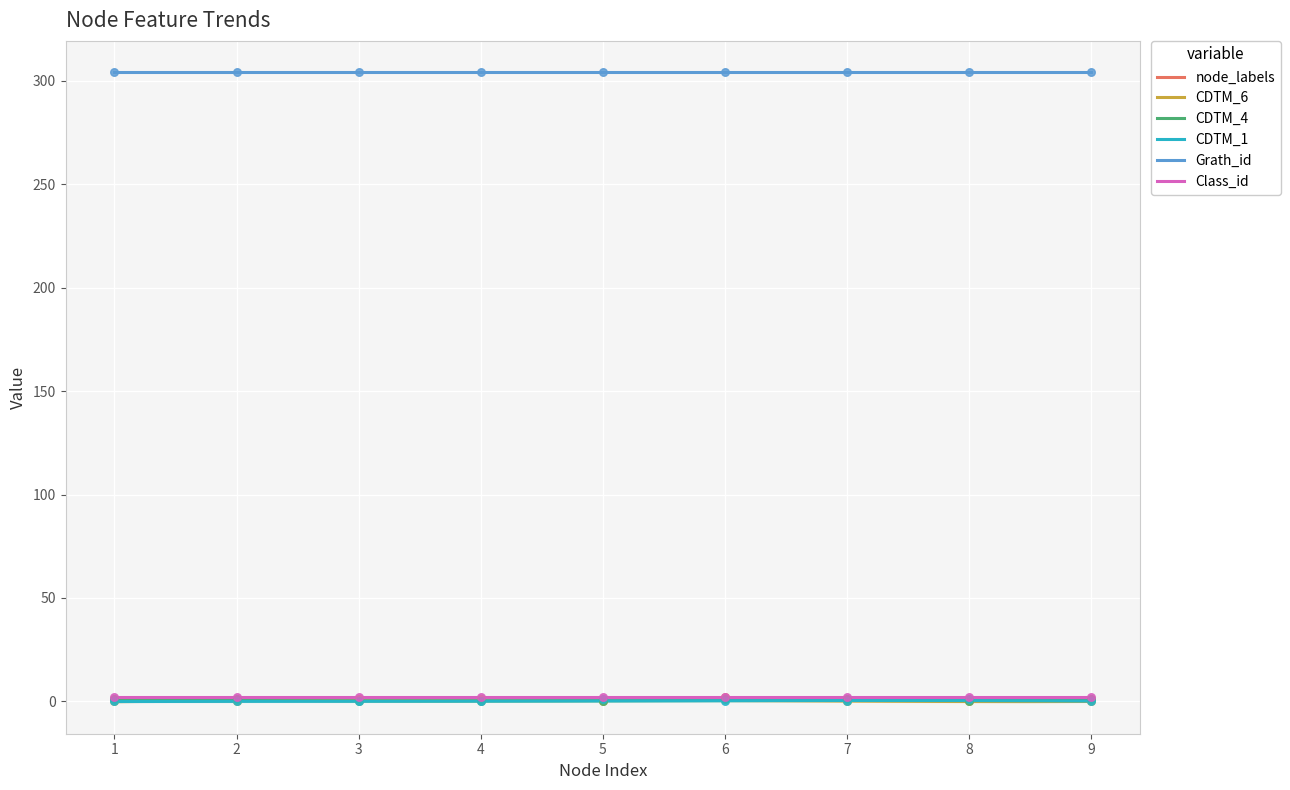

Which series reaches the maximum Y coordinate?

node_labels